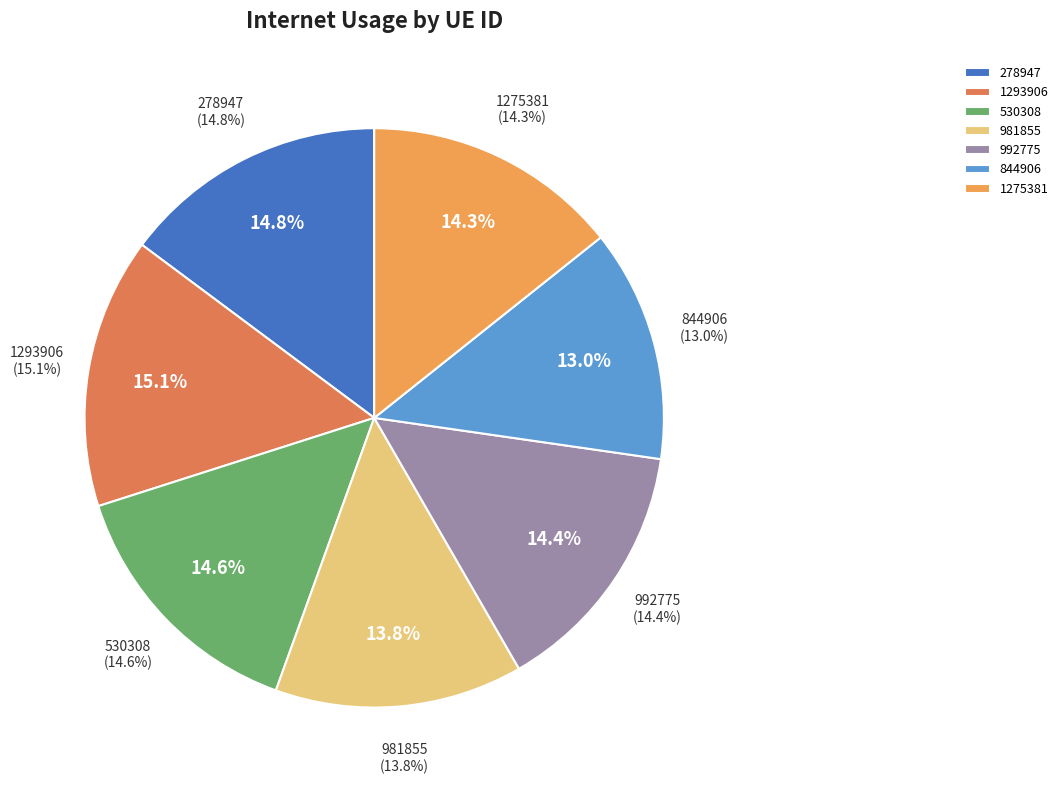

What is the largest slice in the pie chart?

1293906